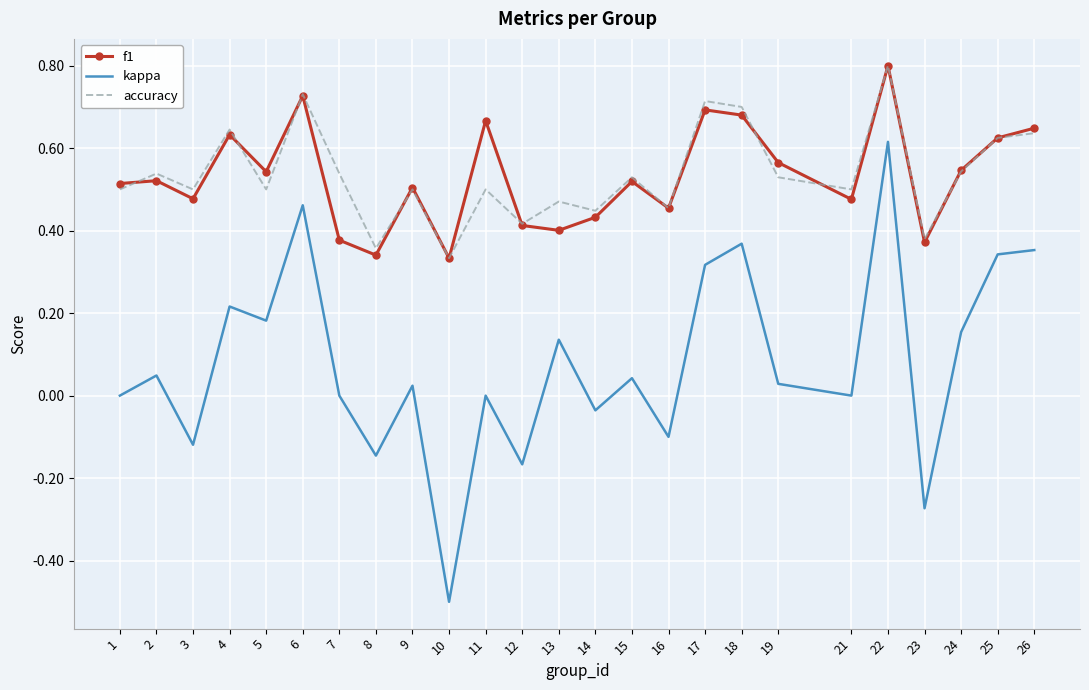

How many distinct data groups are displayed?

3